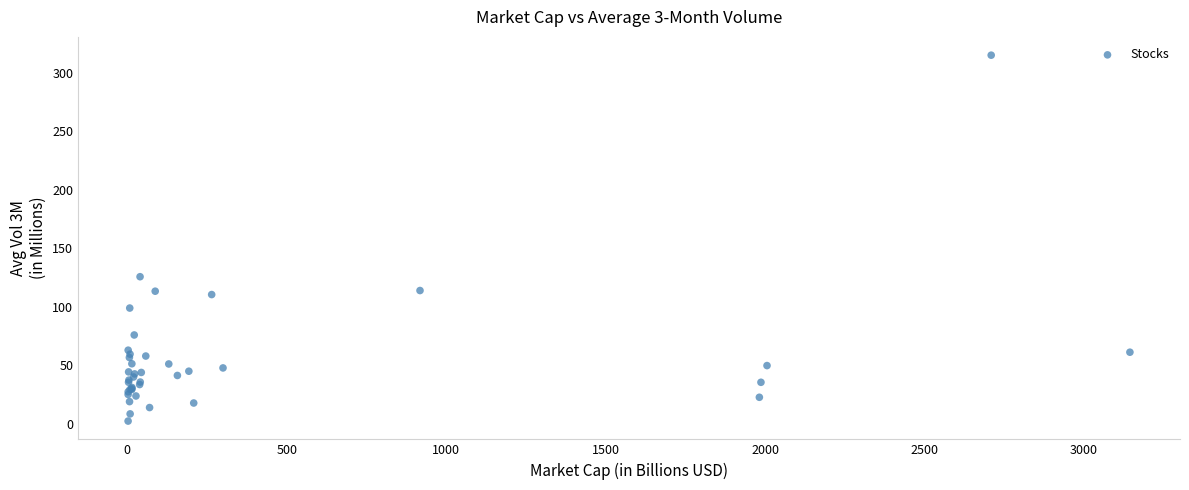

What Y value in the scatter plot is closest to 158?

125.6